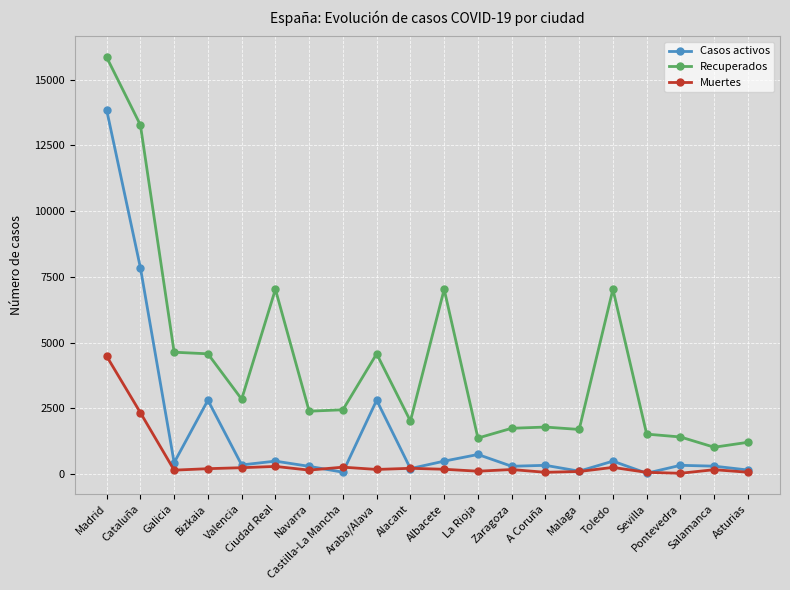

What is the smallest value displayed?

30